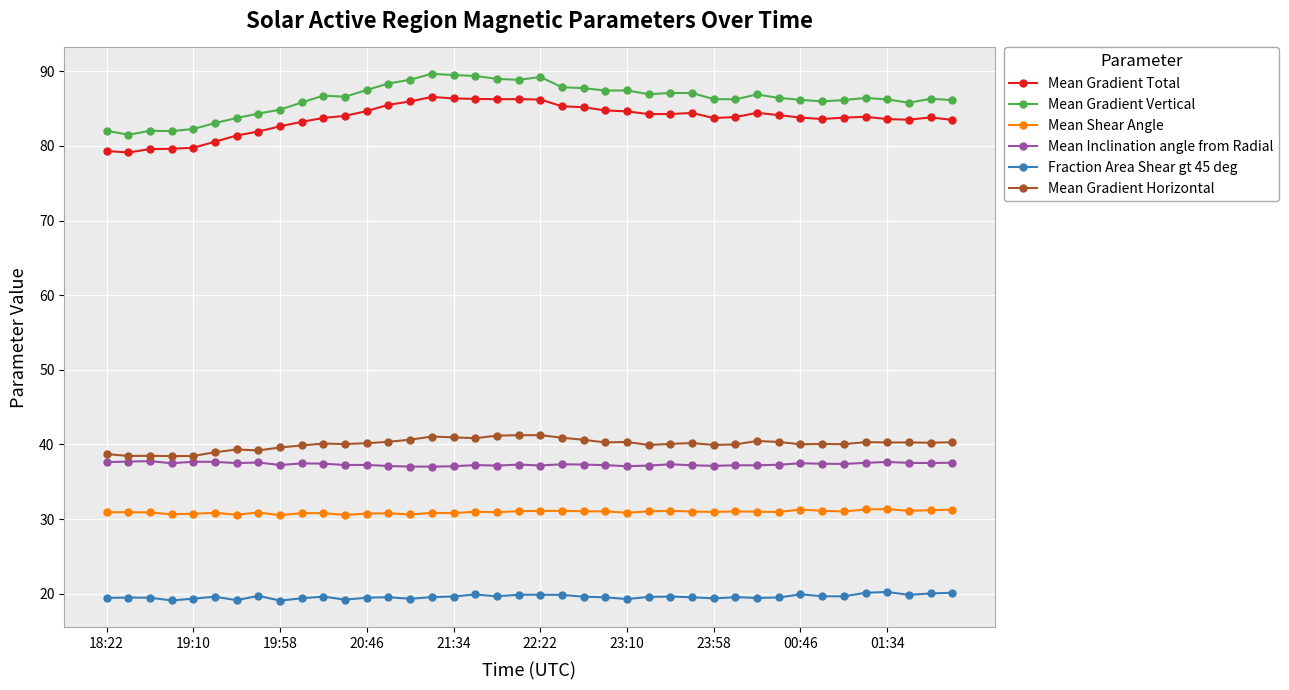

True or false: Mean Inclination angle from Radial has more than 0 points higher than both neighbors.

True